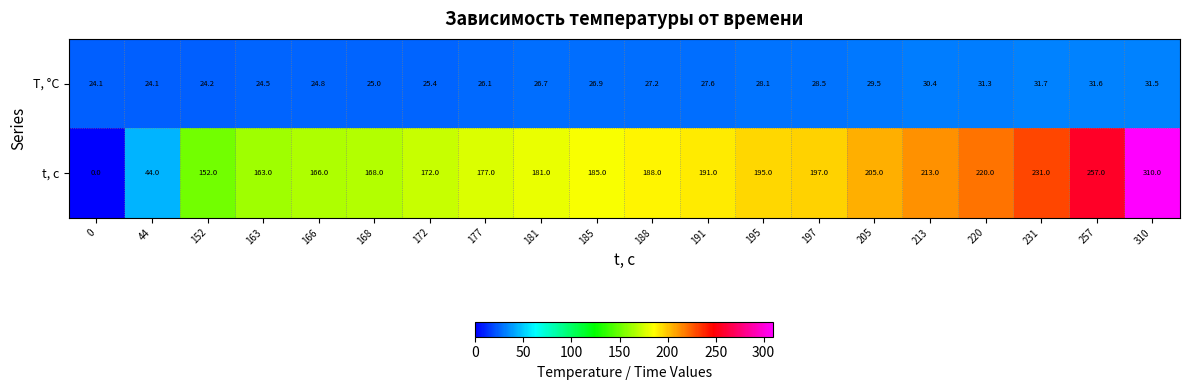

Where is T, °С nearest to the value 27?

185